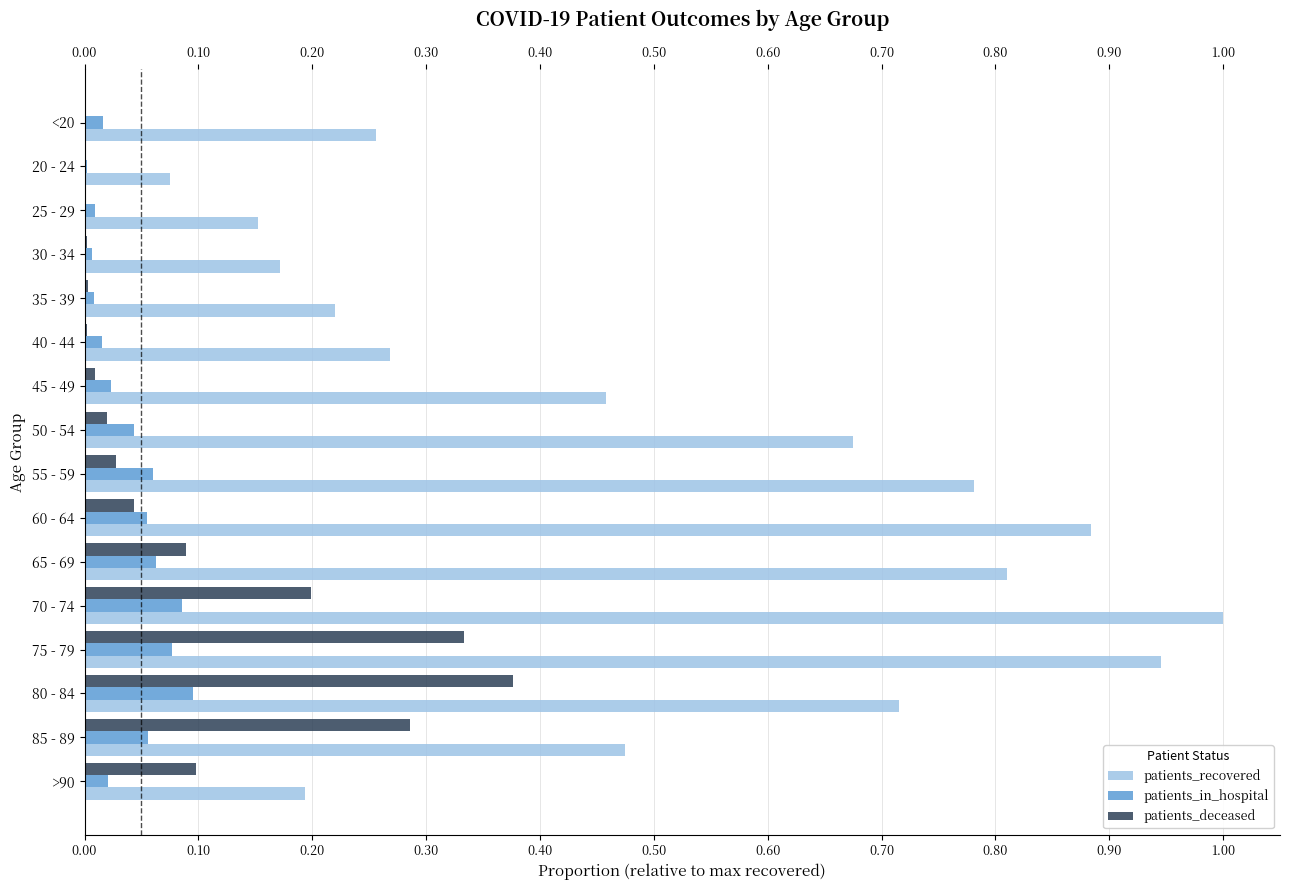

What is the sum of all patients_deceased values?

1.5